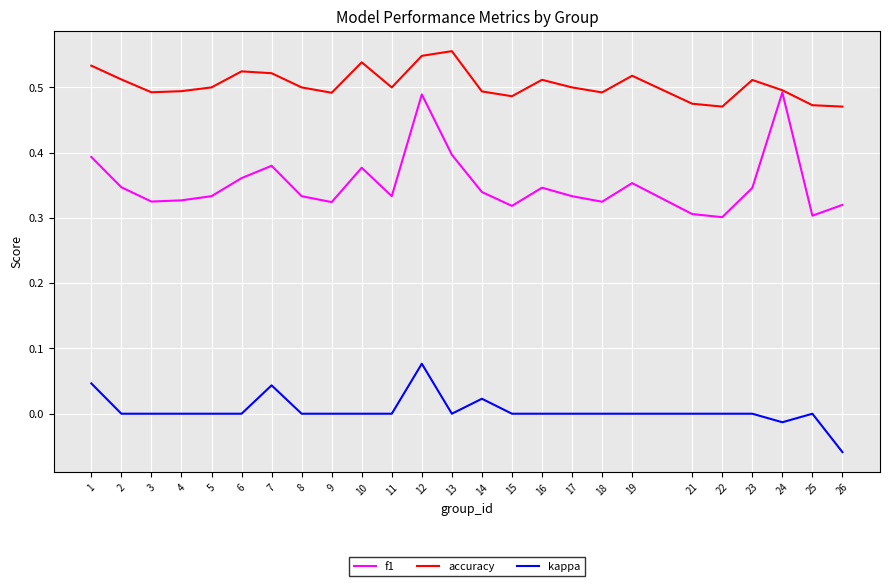

Which series has the largest range (max minus min)?

f1